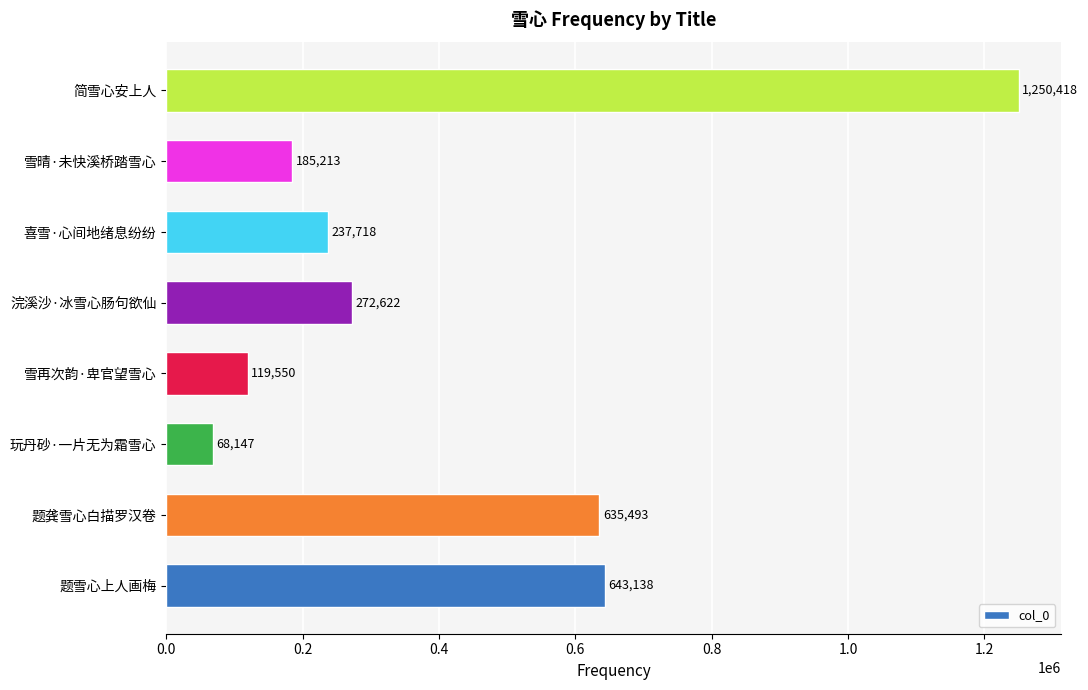

What is the smallest value displayed?

68147